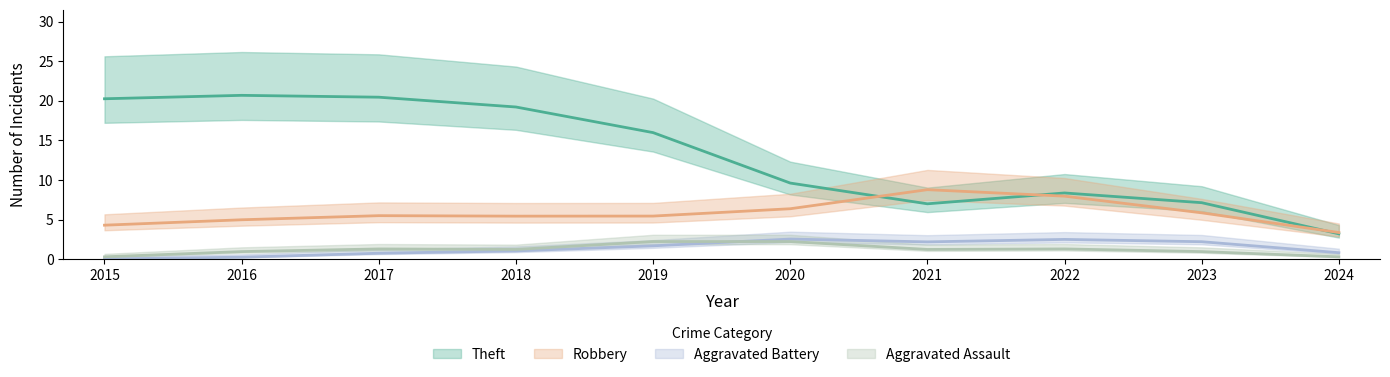

True or false: Aggravated Battery and Aggravated Assault cross at least once.

True